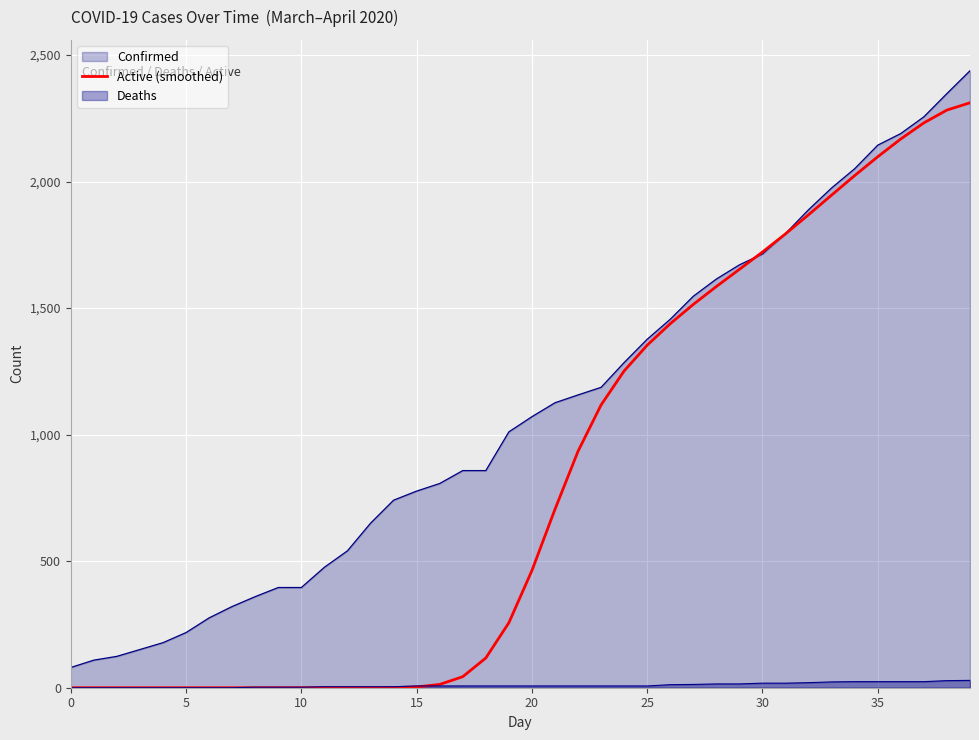

How many data points are less than 463?

20